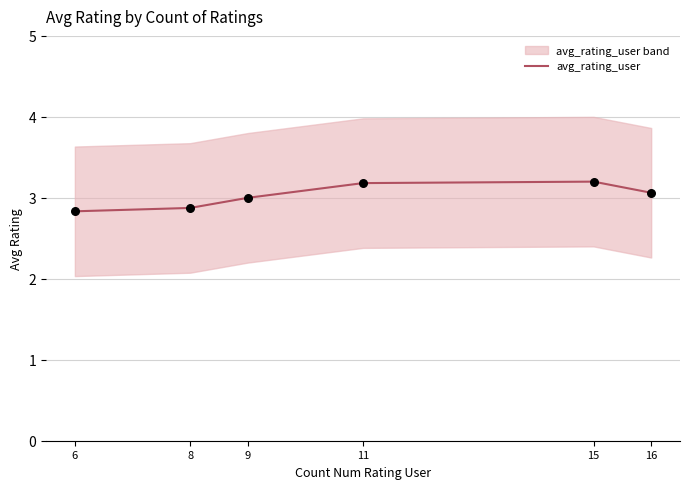

Approximately how many times larger is the value at 6 compared to 9?

0.9